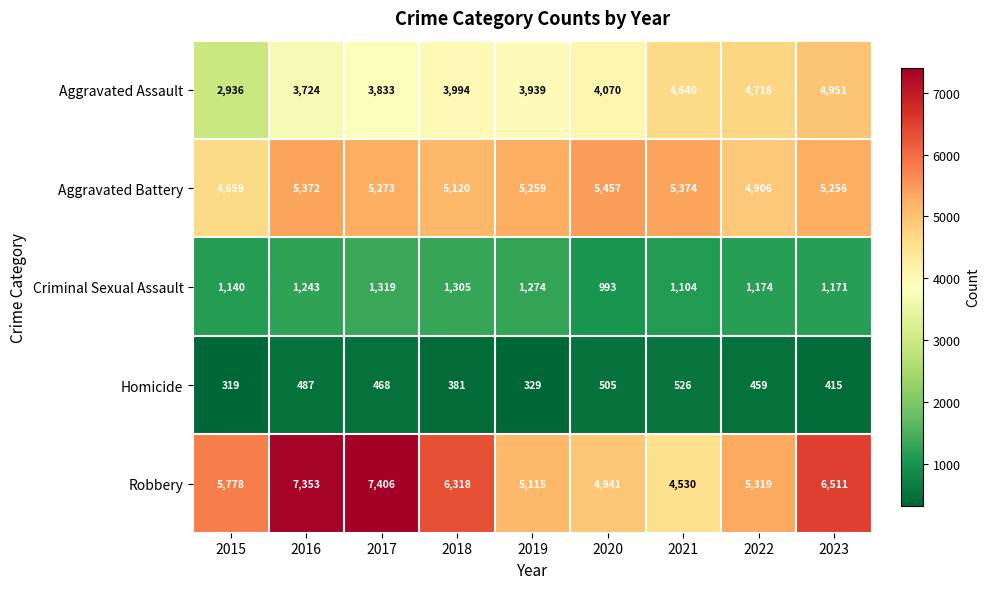

What is the minimum value for Homicide?

319